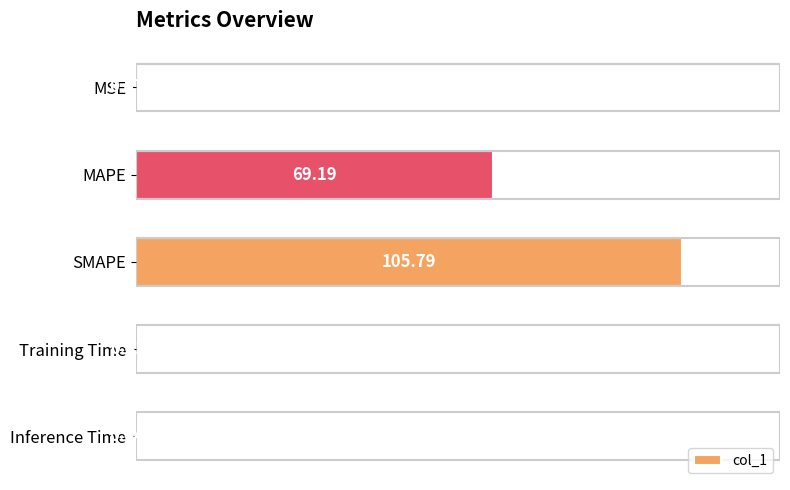

What is the greatest value displayed?

105.8